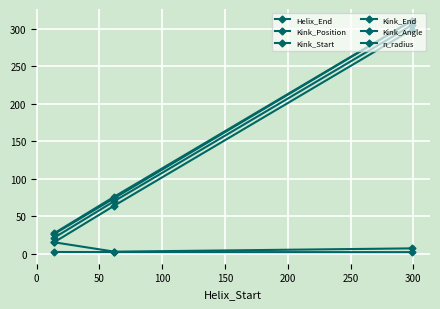

How many data points in Kink_Position are less than 70?

1